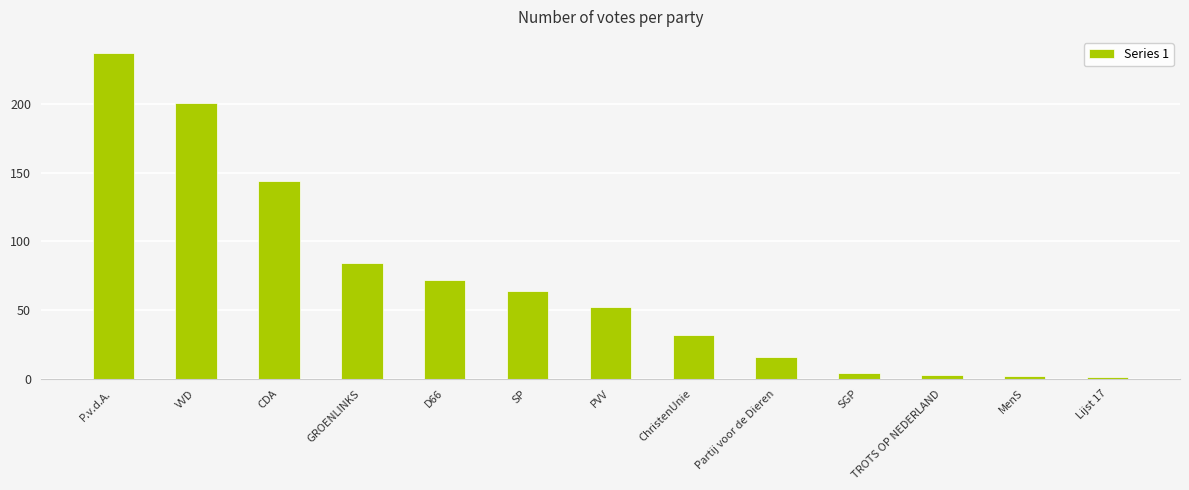

What is the smallest value displayed?

1